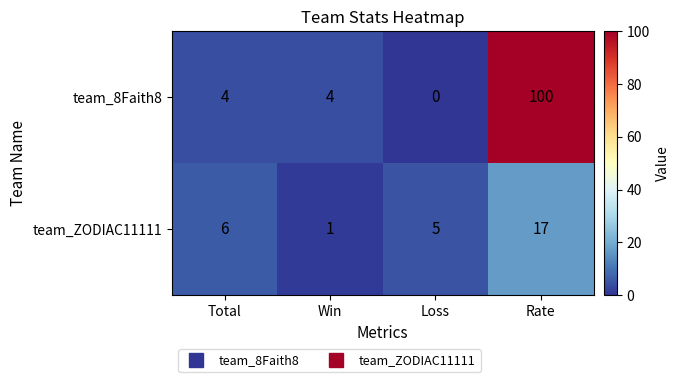

What is the maximum value shown in the chart?

100